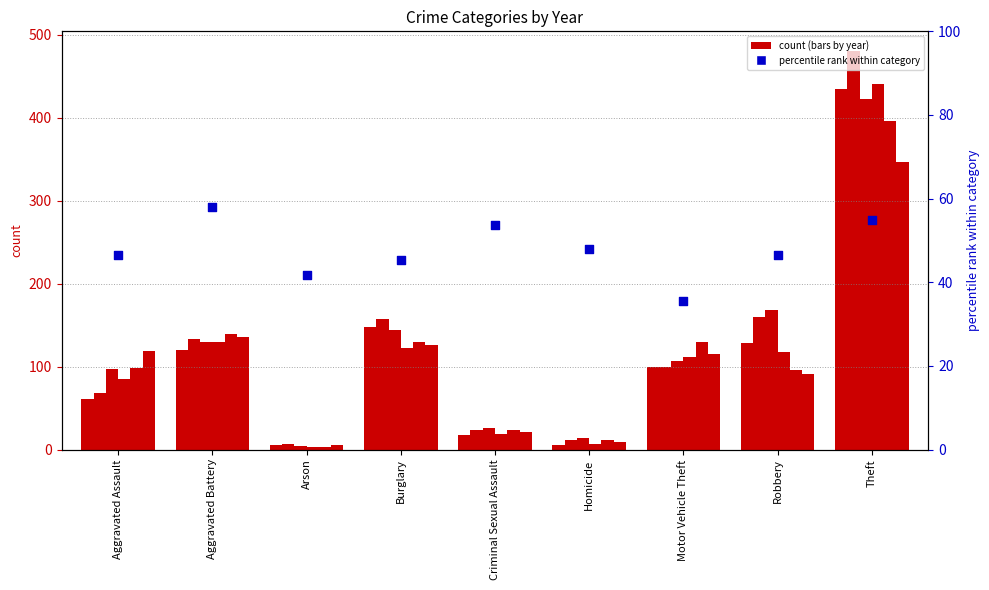

Approximately how many times larger is the value at Criminal Sexual Assault compared to Arson?

1.3